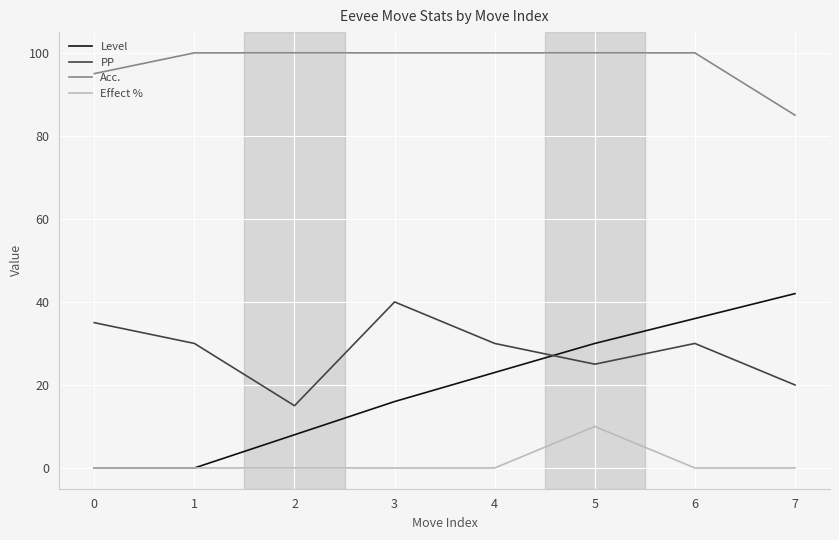

Which series has the largest total across all categories?

Acc.